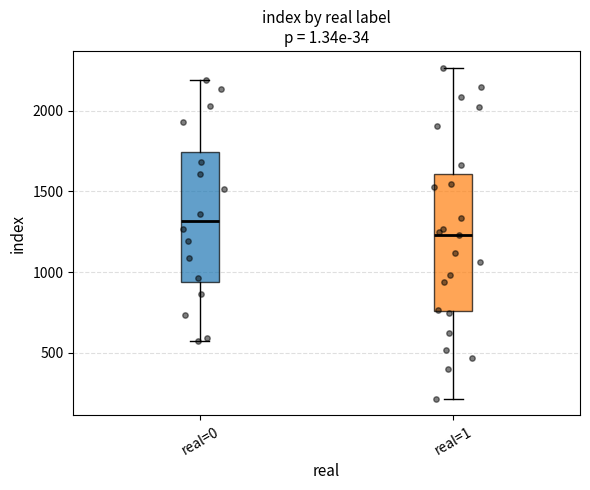

Reading left to right, read every box against the y-axis: the position of its median line, the range the box covers, and the ends of its whiskers. The values are not printed on the chart, so give them approximately, as read against the axis.

real=0: median 1300, box 950 to 1750, whiskers 550 to 2200
real=1: median 1250, box 750 to 1600, whiskers 200 to 2250